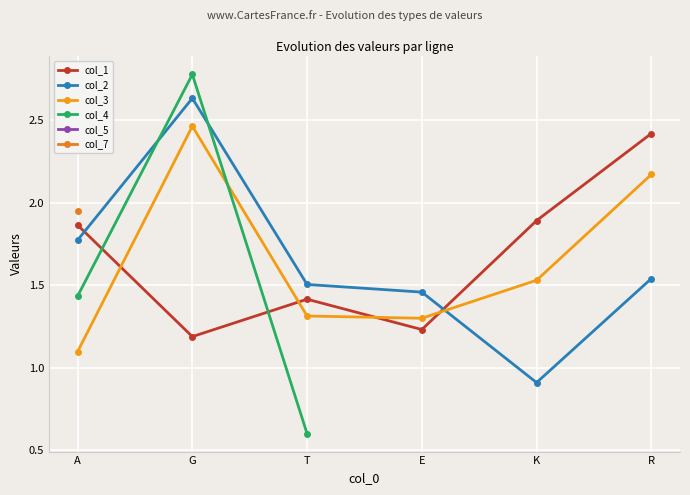

At which label does col_7 reach its peak?

A